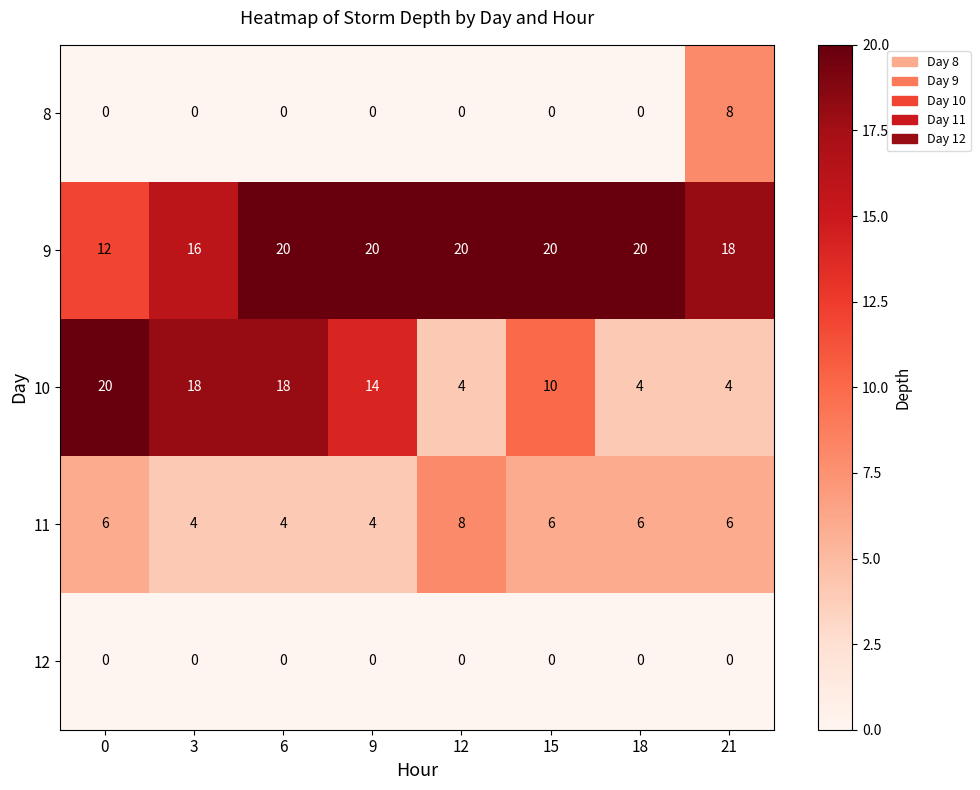

What is the difference between the second highest and minimum values in the 10 series?

14